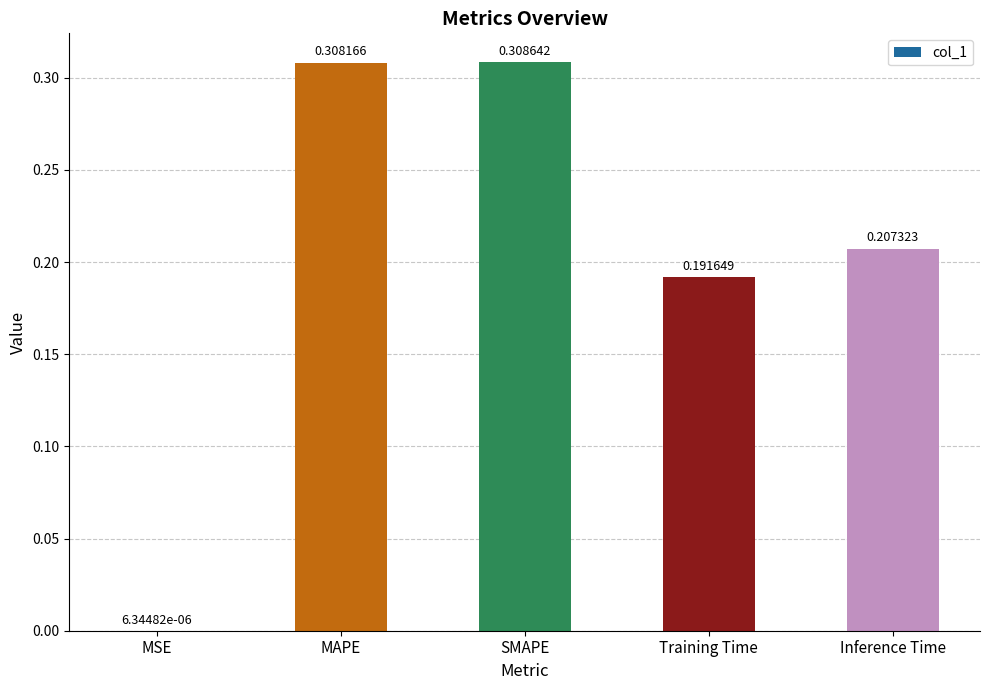

True or false: the data shows 0.3 at Inference Time.

False